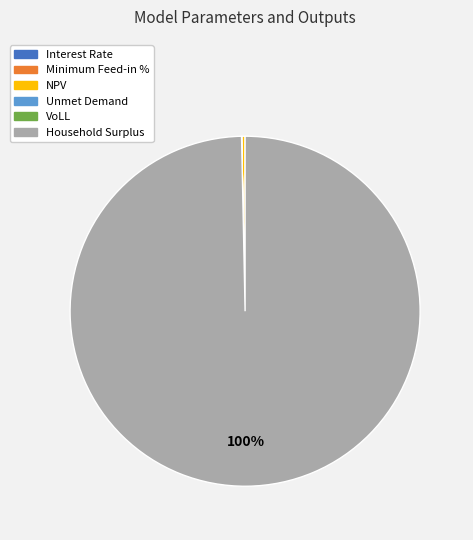

Which slice is the largest?

Household Surplus